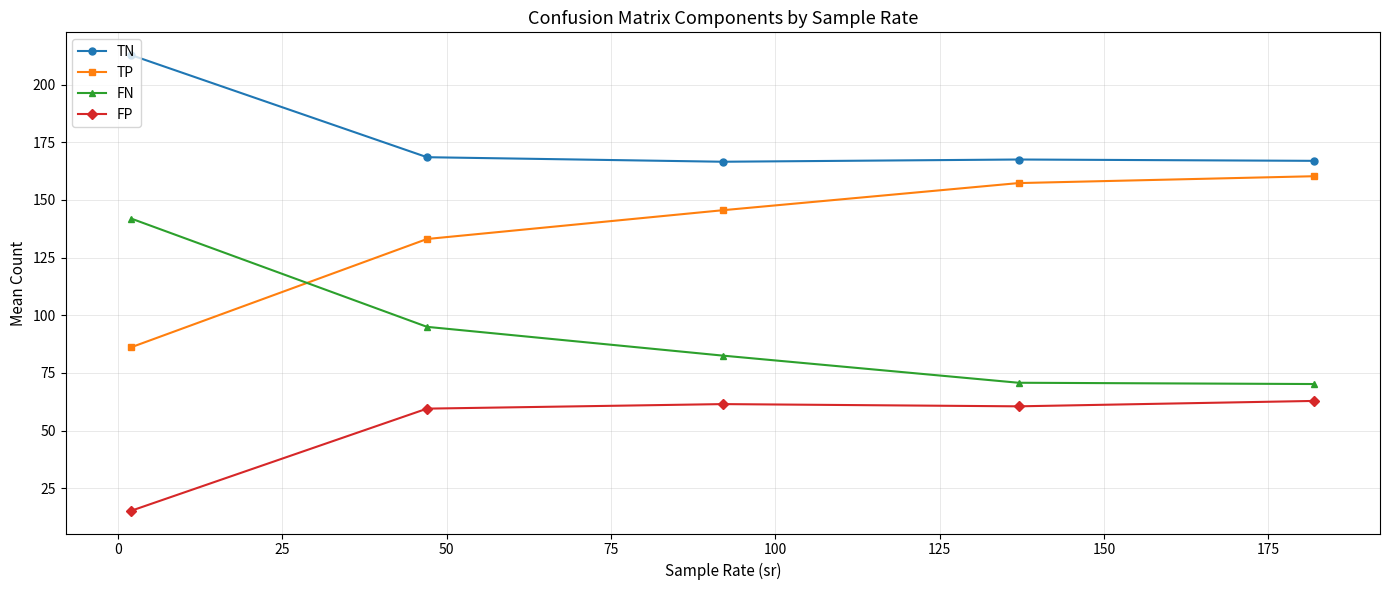

What is the sum of all FP values?

259.5